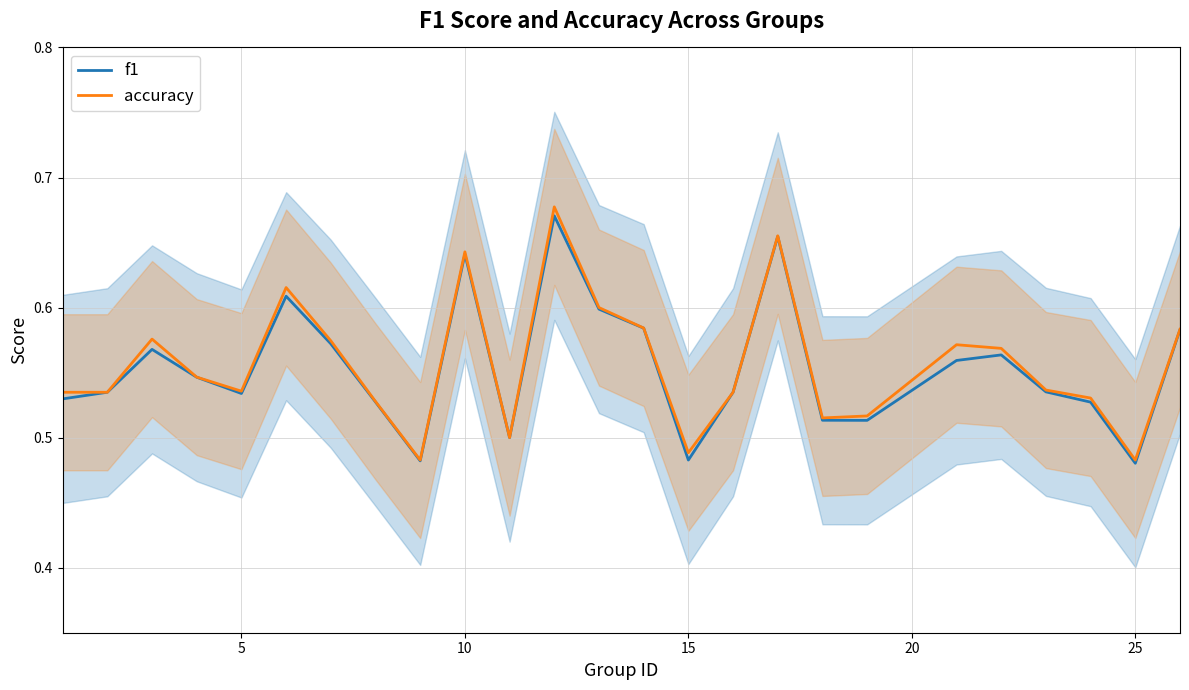

At how many categories does at least one series exceed 0?

25